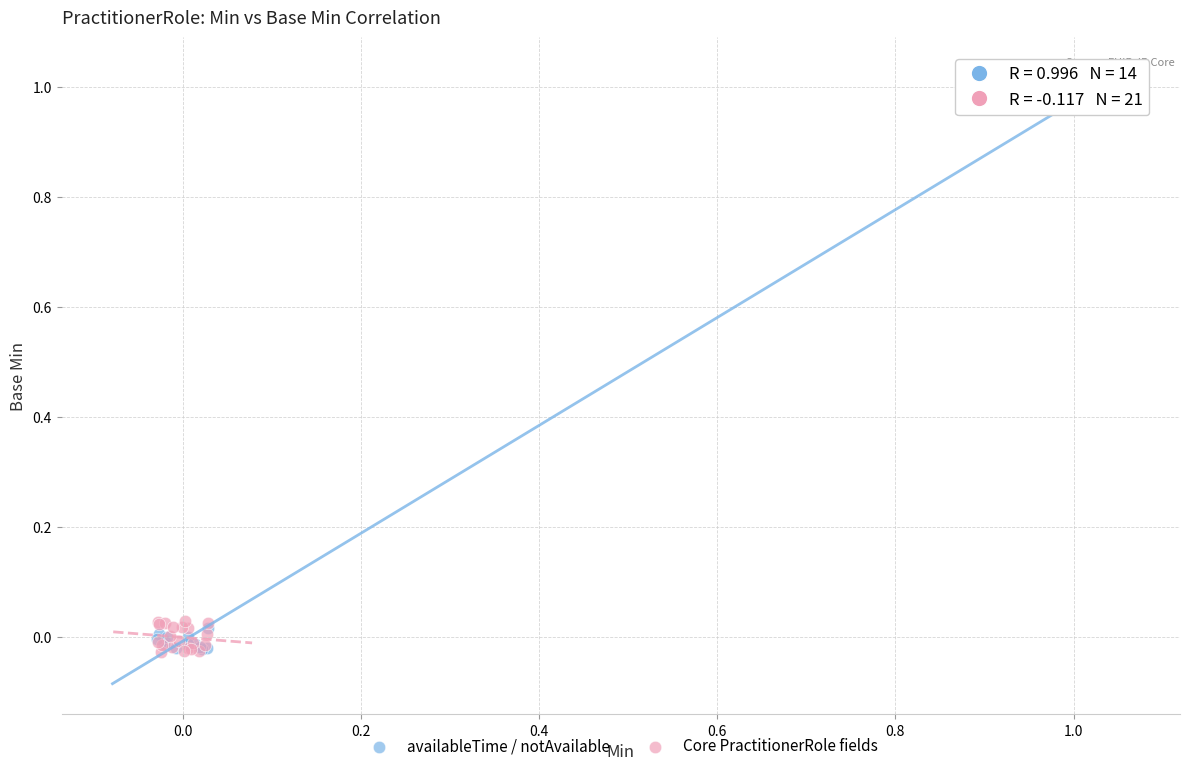

Which series contains the highest Y value?

availableTime / notAvailable